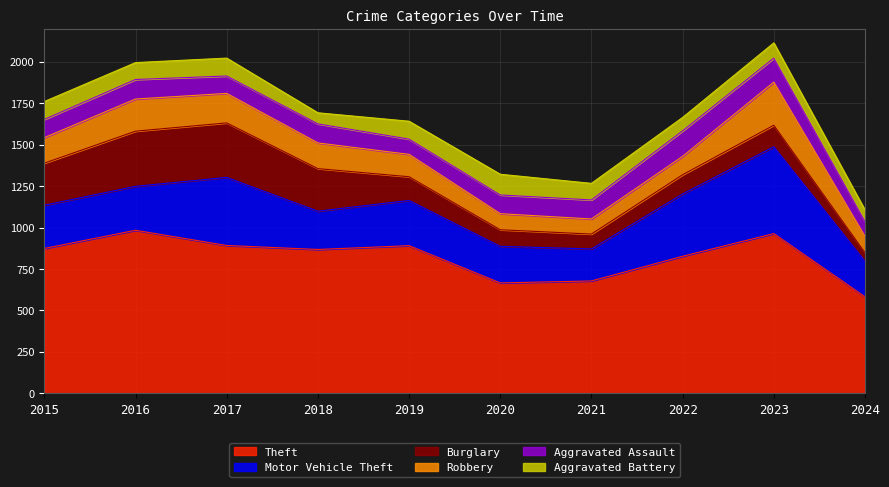

True or false: Aggravated Assault and Motor Vehicle Theft cross at least once.

False